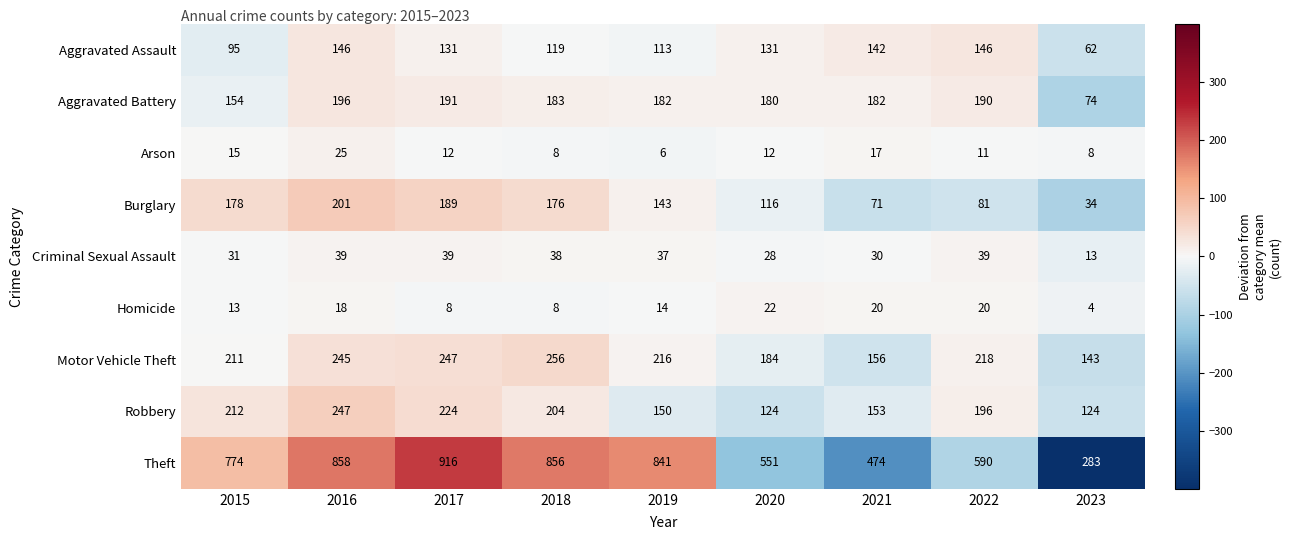

At which category is the sum across all series the highest?

2016